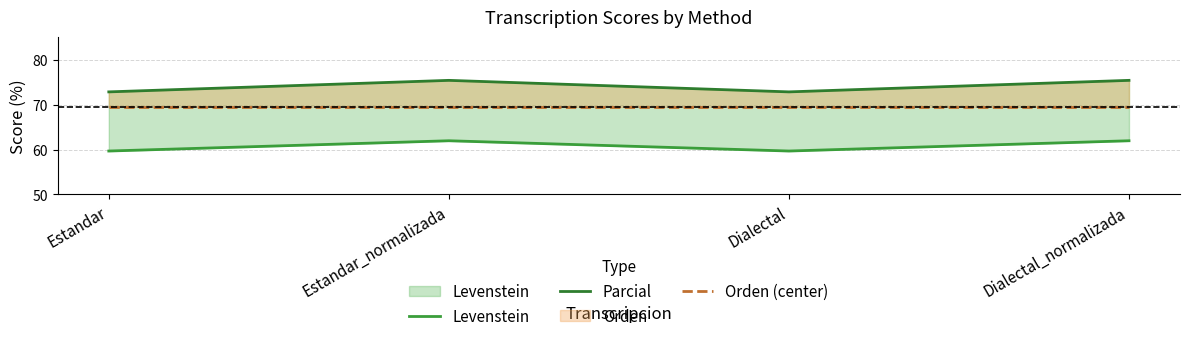

Which series has the largest total across all categories?

Parcial